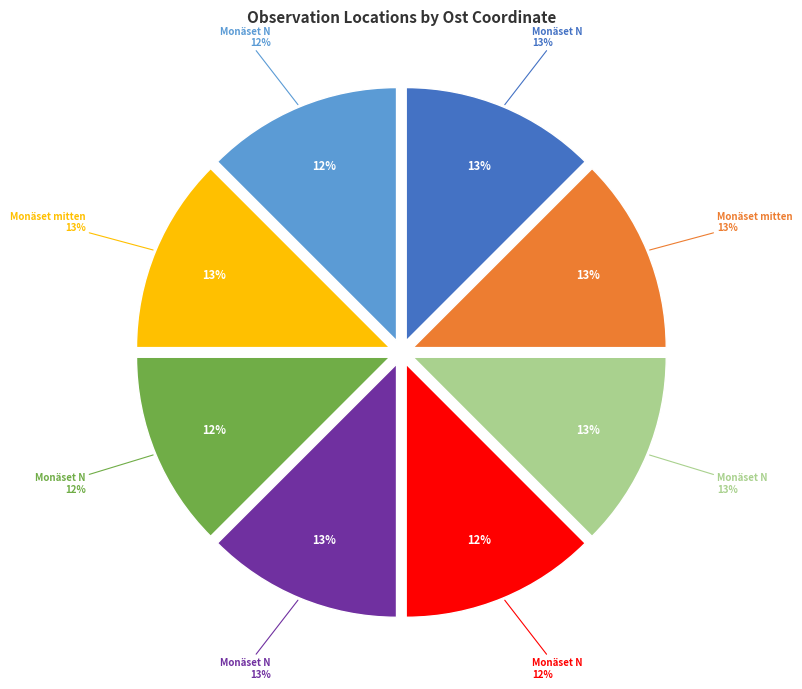

What is the change in value from Monäset N (116055056) to Monäset N (116055030)?

-102